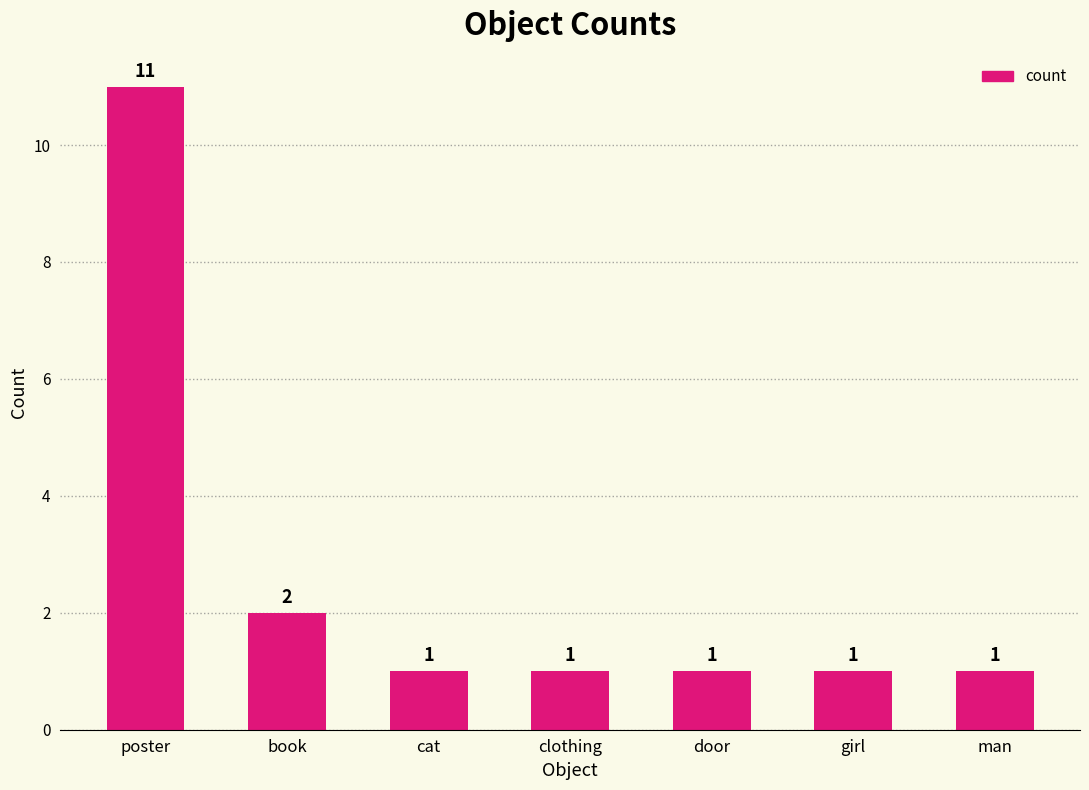

What is the ratio of the value at cat to the value at girl?

1.0